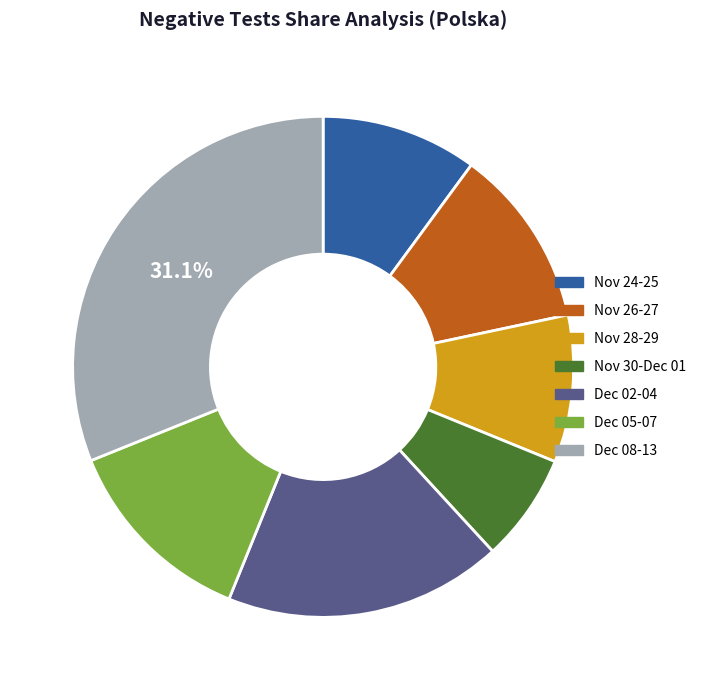

Rank the categories by value from lowest to highest.

Nov 30-Dec 01, Nov 28-29, Nov 24-25, Nov 26-27, Dec 05-07, Dec 02-04, Dec 08-13